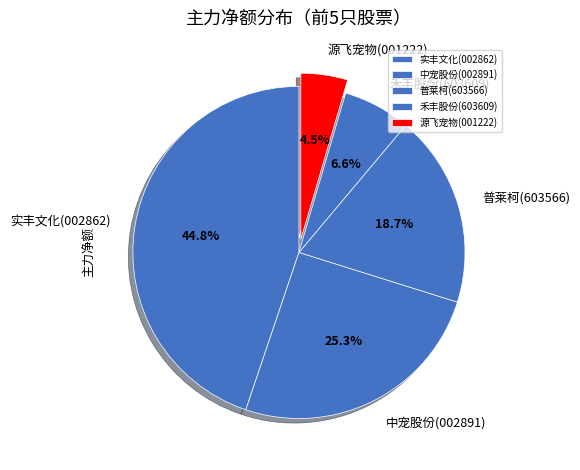

Is the sum of 禾丰股份 and 普莱柯 greater than half?

No